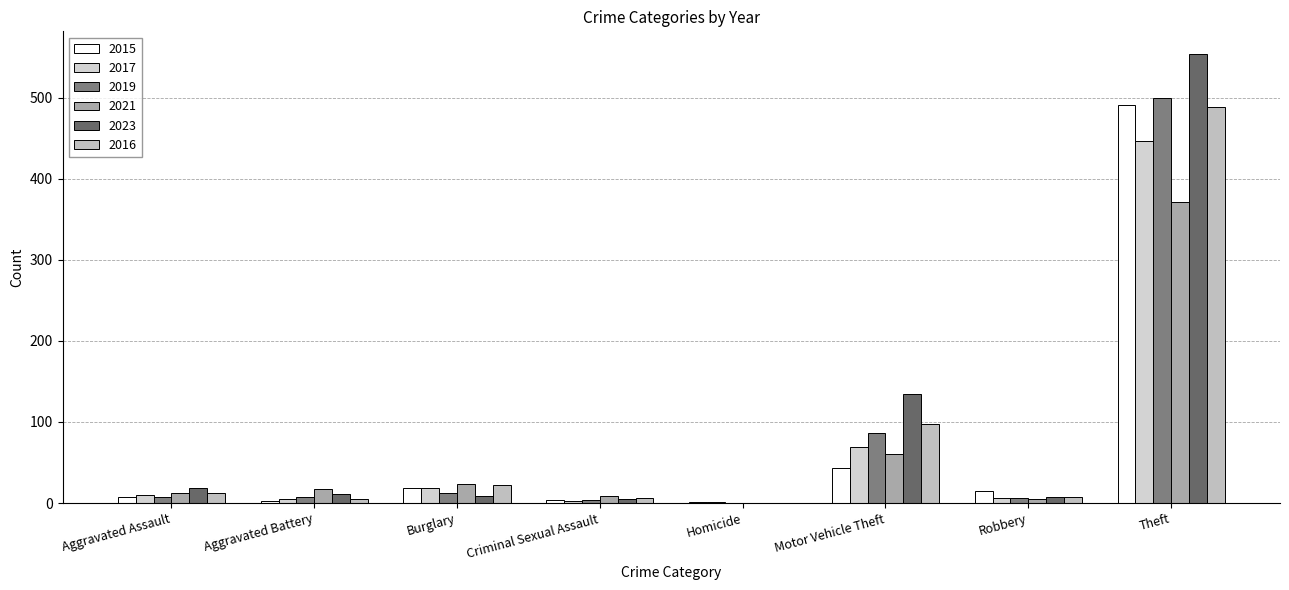

Which category has the lowest value in the 2017 series?

Homicide